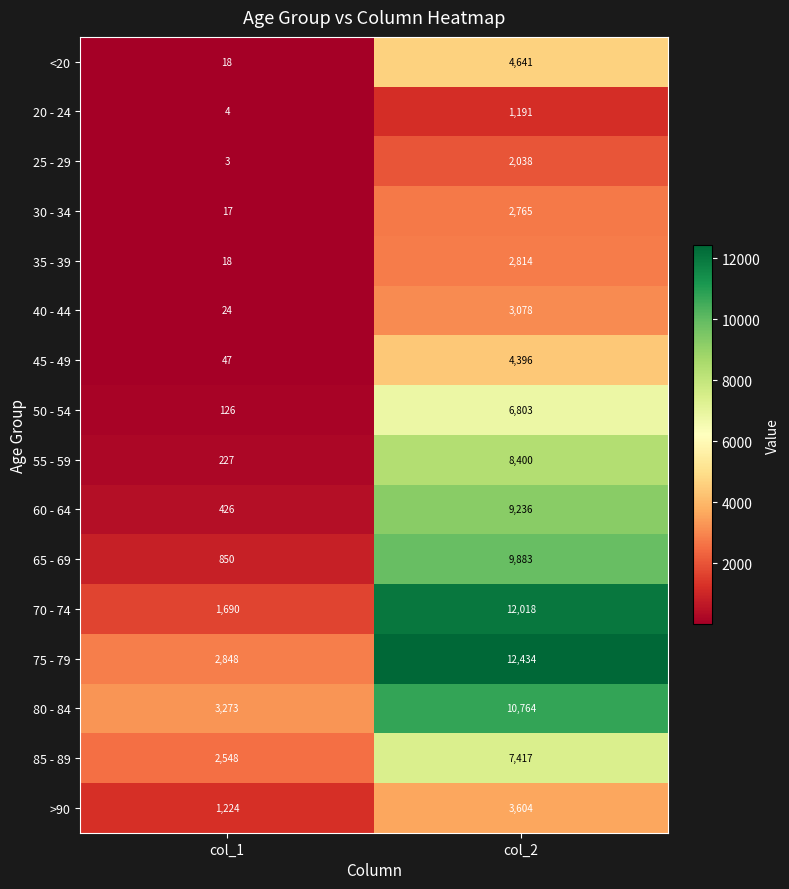

What is the minimum value for 75 - 79?

2848